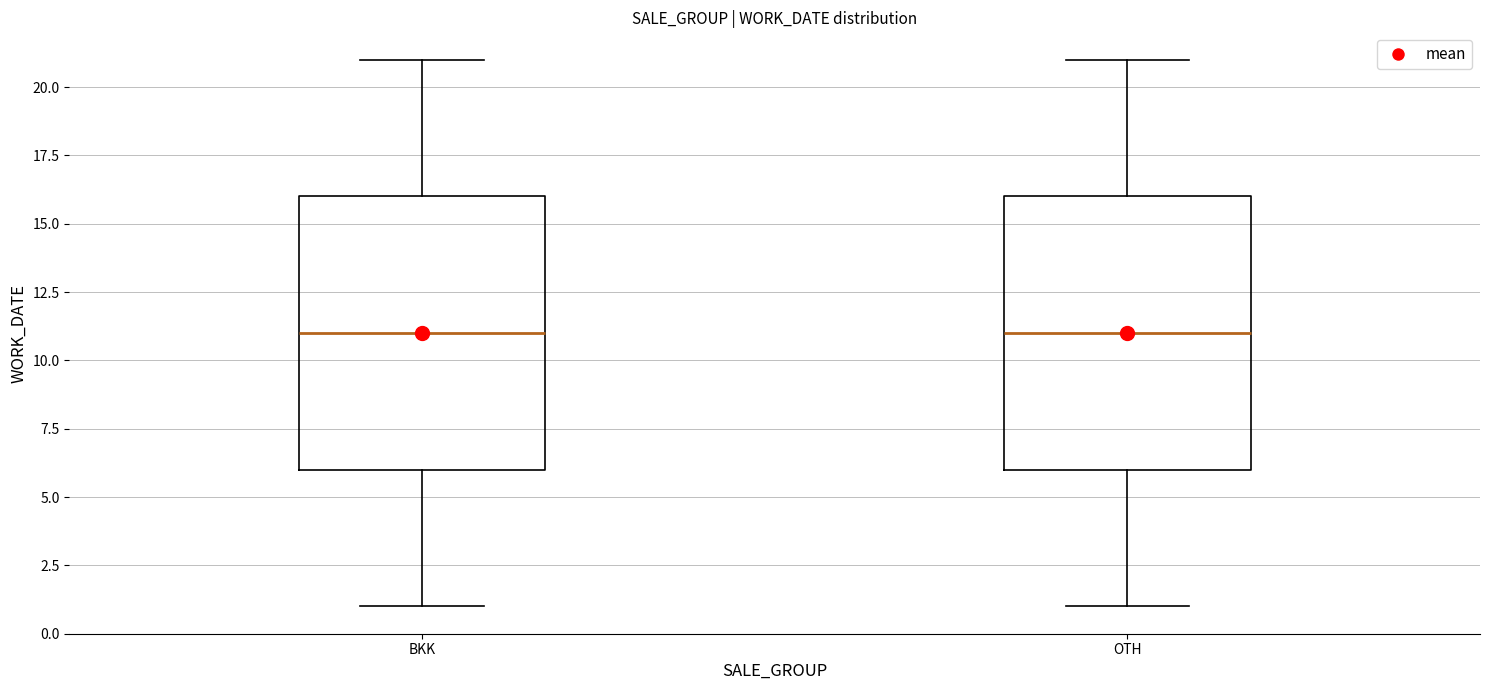

Where does the lower whisker of the box for OTH end on the y-axis? The values are not printed on the chart, so give them approximately, as read against the axis.

1